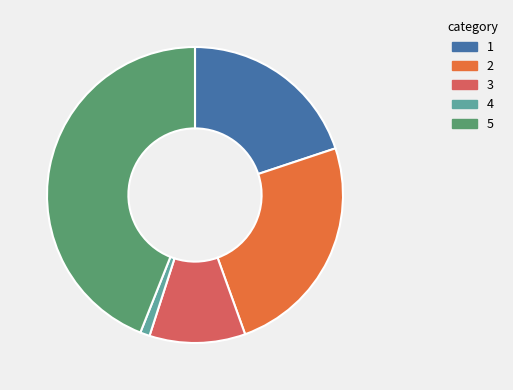

Does any single category account for the majority?

No